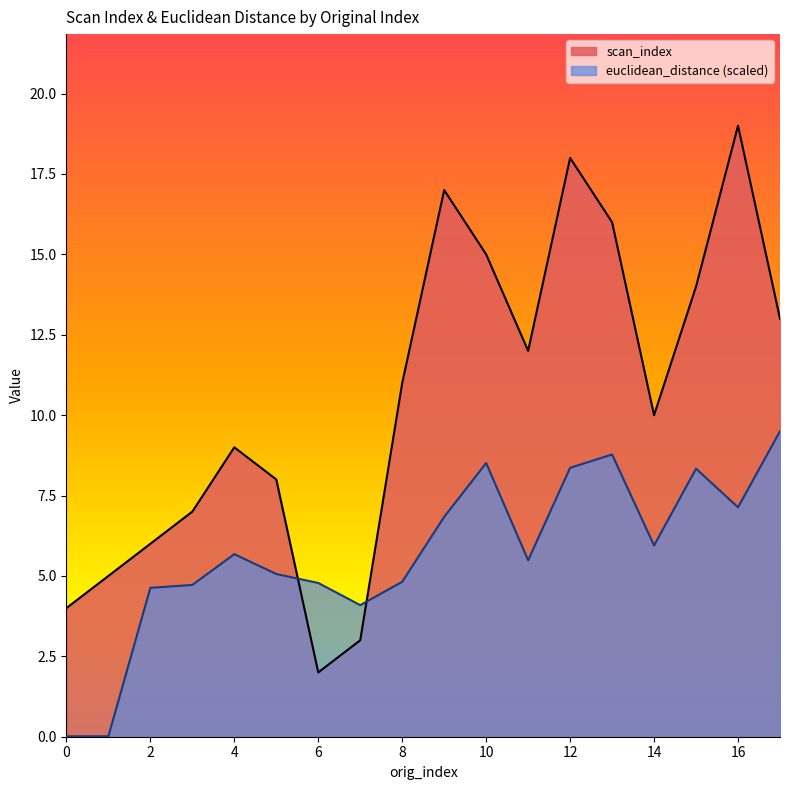

In scan_index, how many points are lower than both neighbors (excluding endpoints)?

3